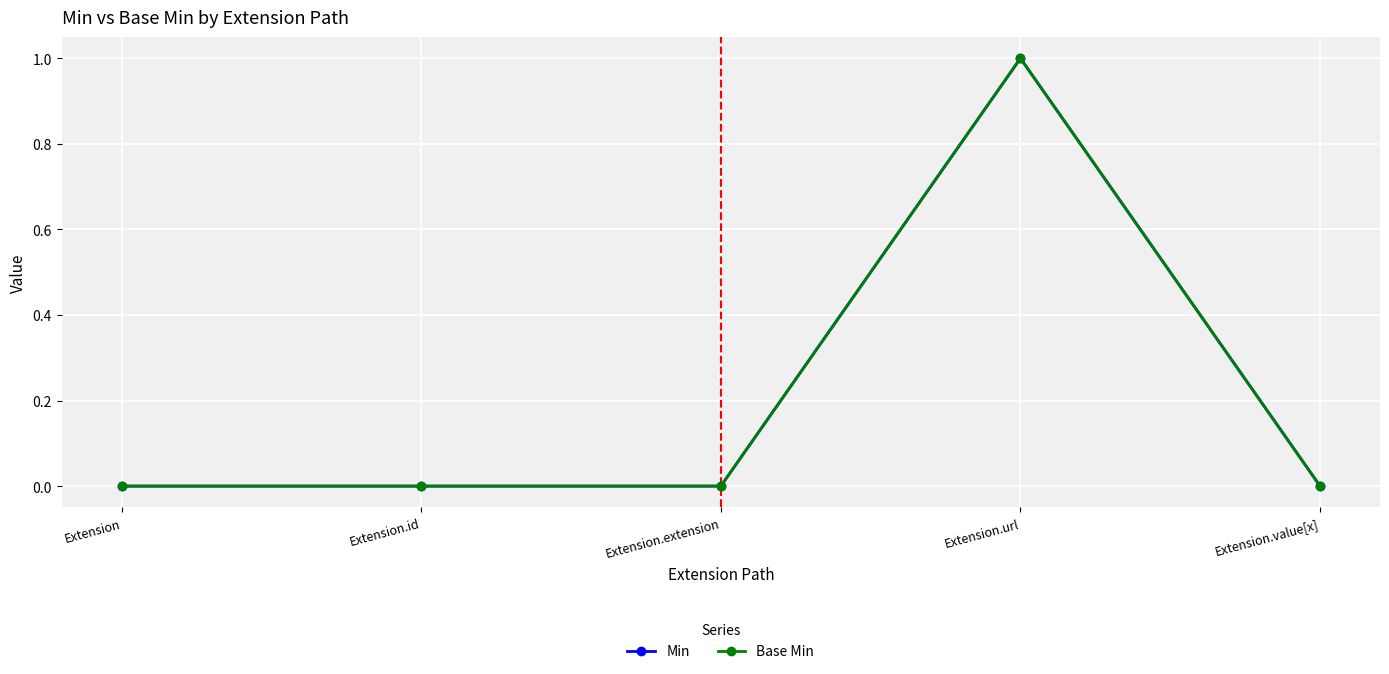

Reading right to left, list all the values displayed in this chart.

Min: 0	1	0	0	0
Base Min: 0	1	0	0	0